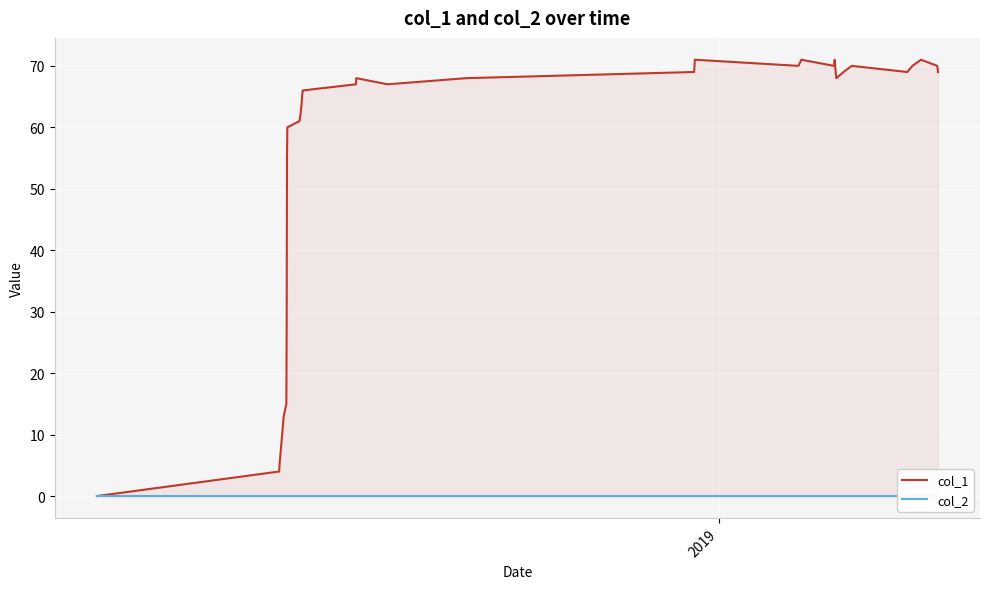

In col_1, how many points are higher than both neighbors (excluding endpoints)?

6